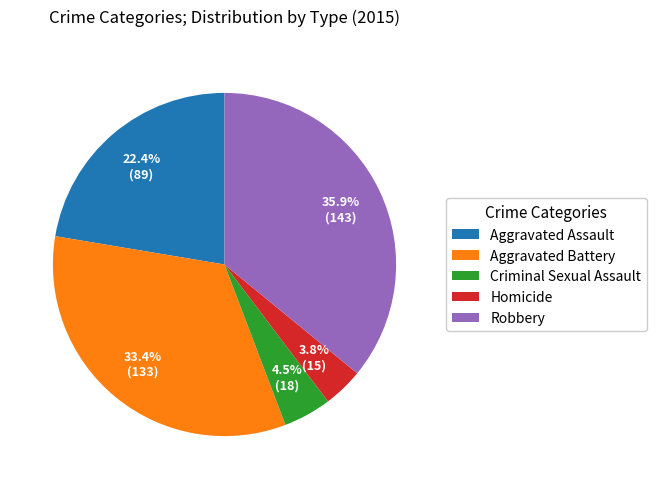

Count the number of slices in the pie.

5